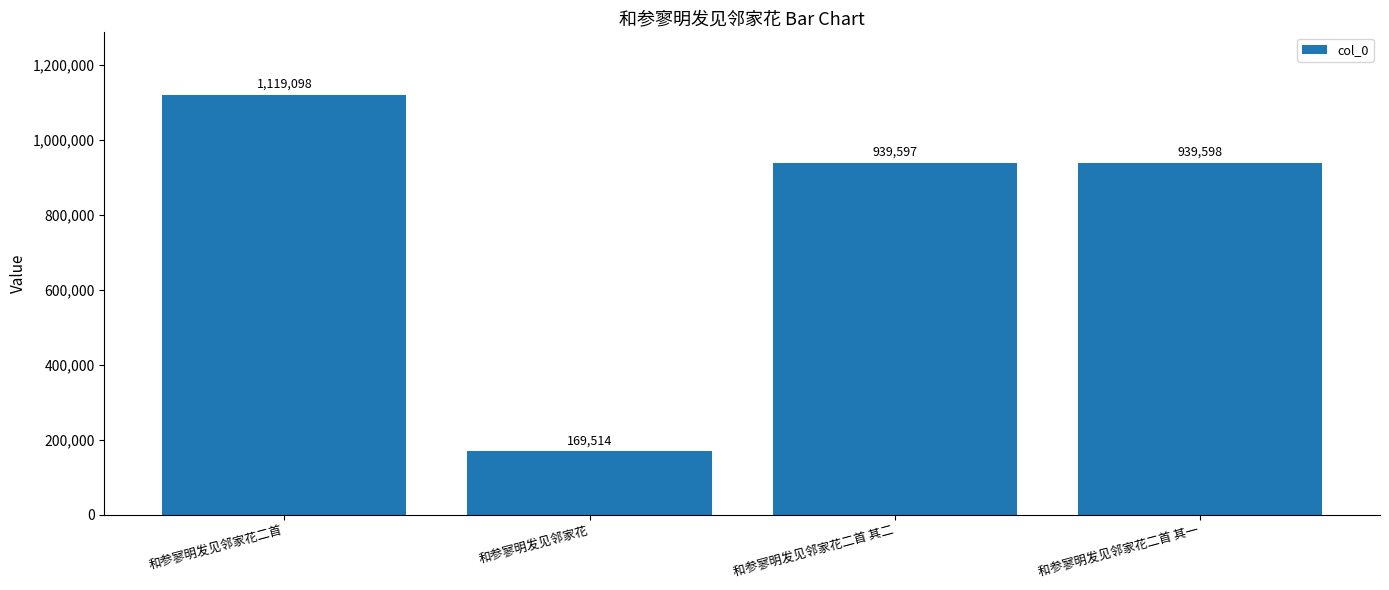

How many values are below 939598?

2